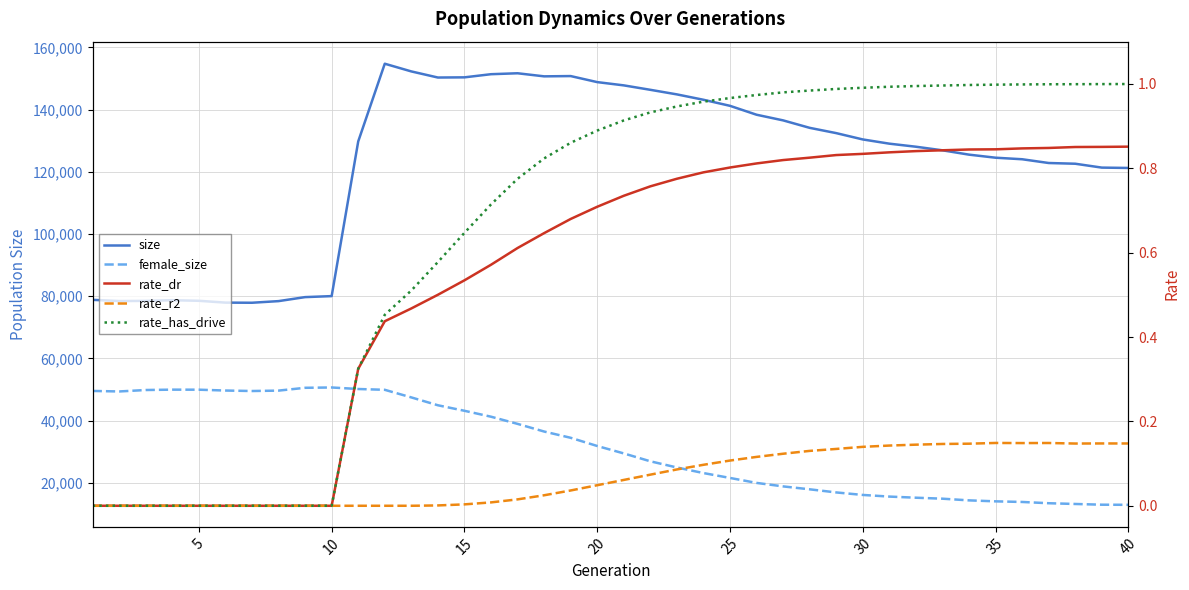

How many lines are shown in the chart?

5